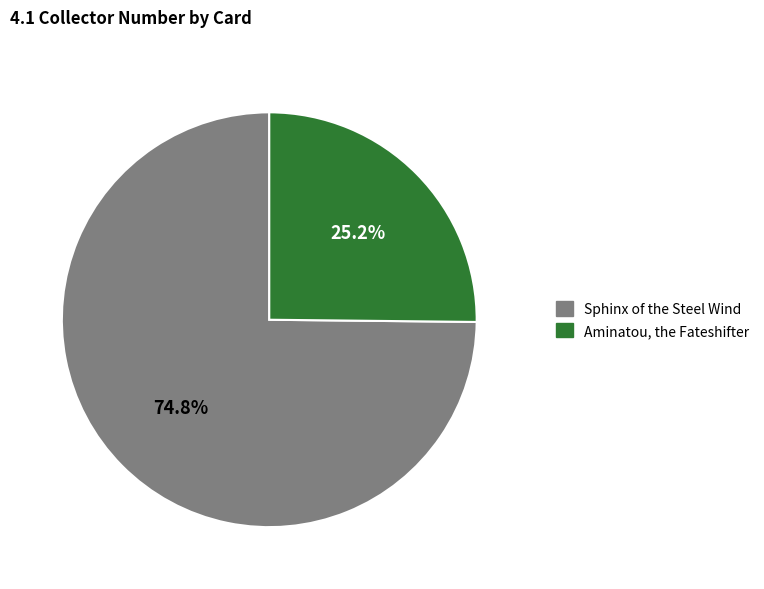

Does any single category account for the majority?

Yes